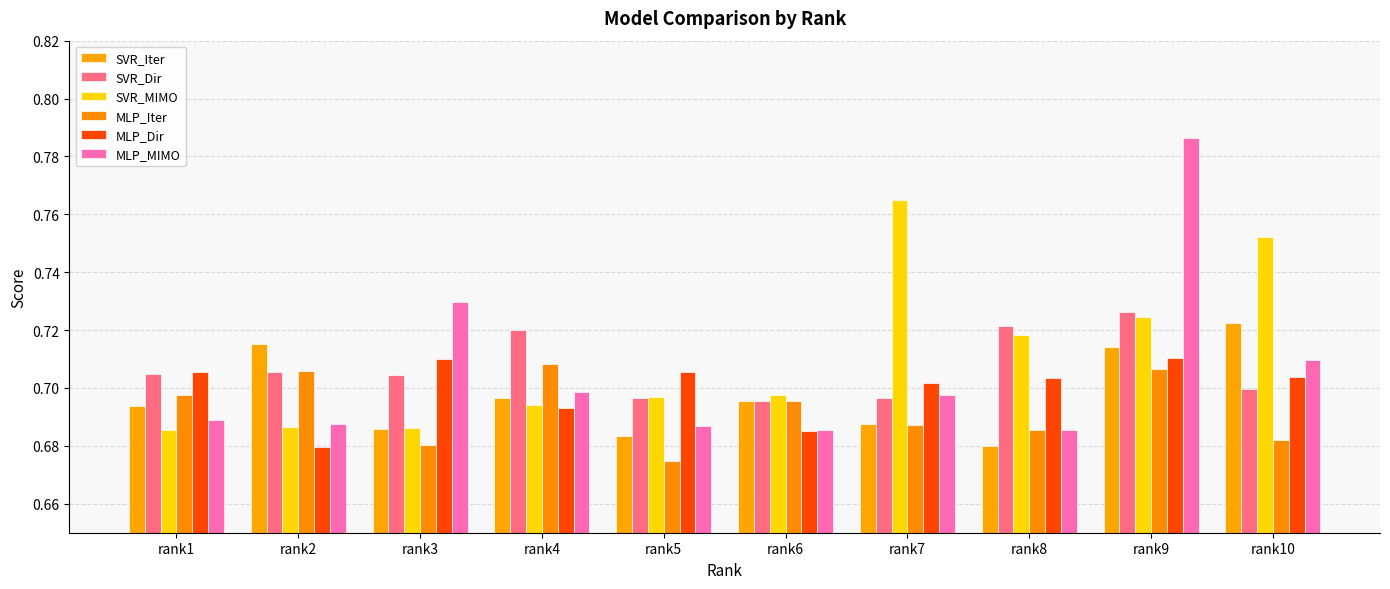

Are the bars grouped side by side (vs. stacked)?

Yes